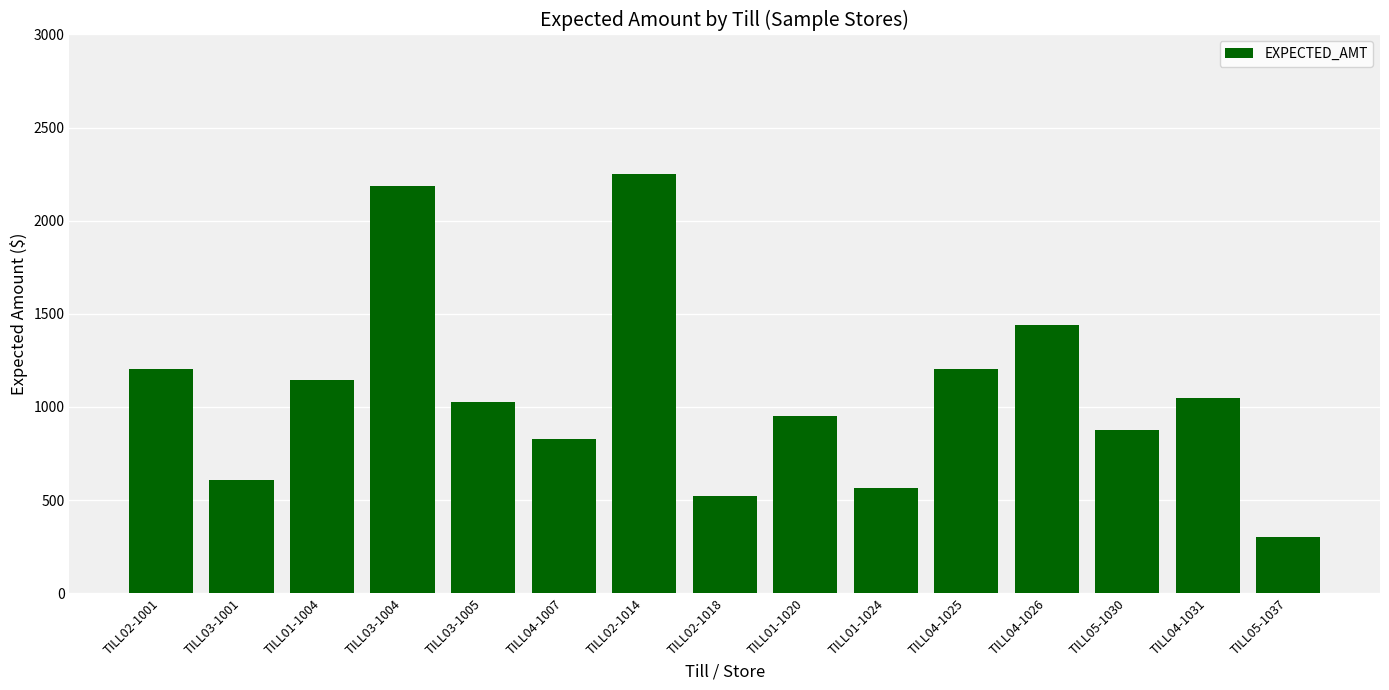

Does the chart contain stacked bars?

No